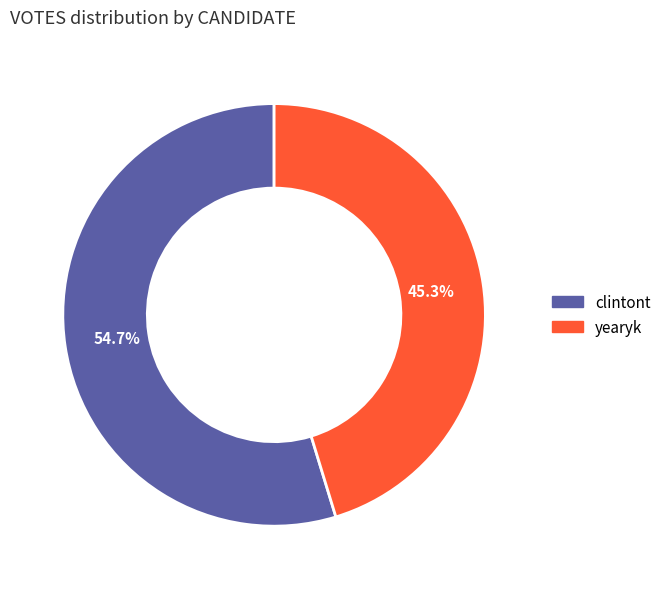

What percentage do clintont and yearyk together represent?

100.0%